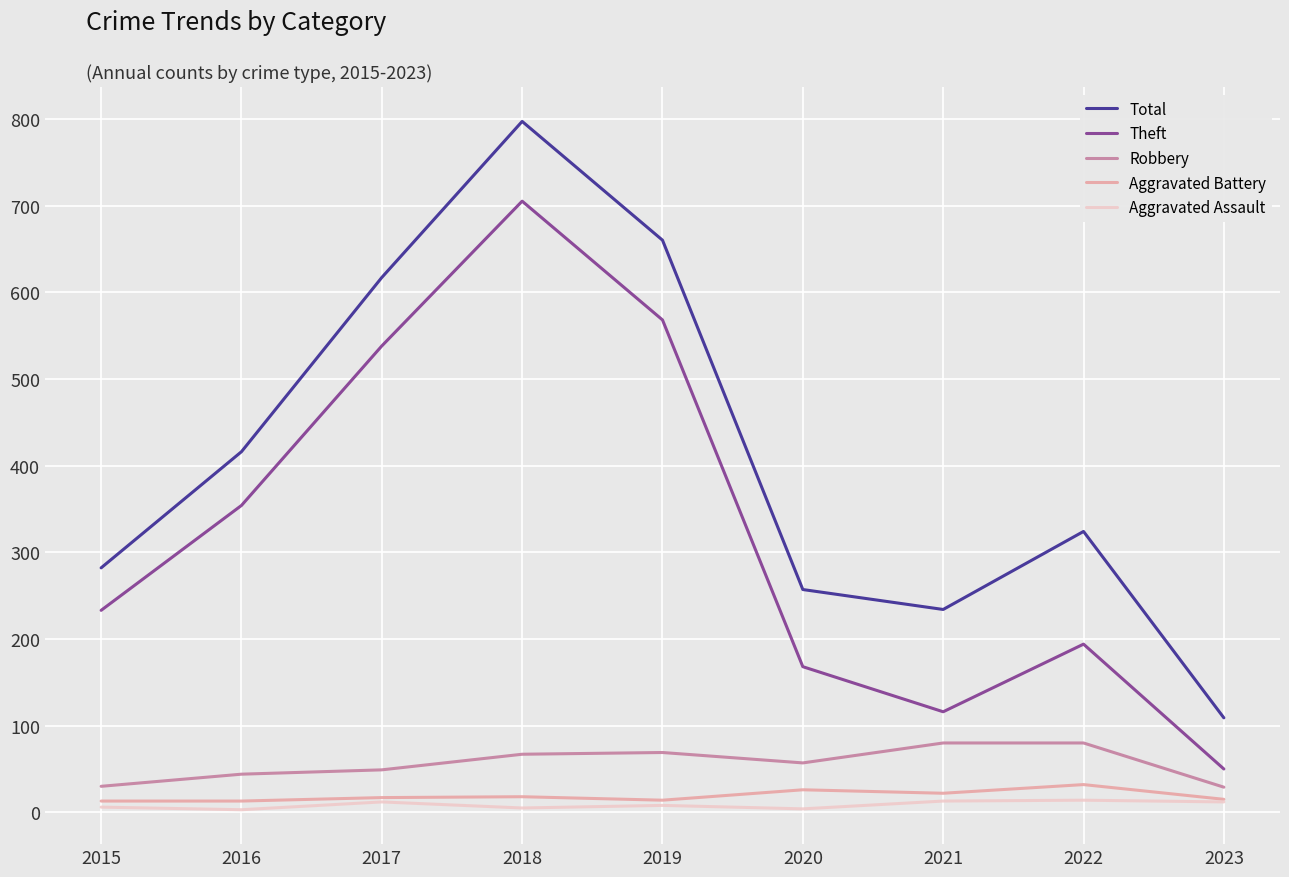

True or false: Aggravated Battery and Total intersect in this chart.

False